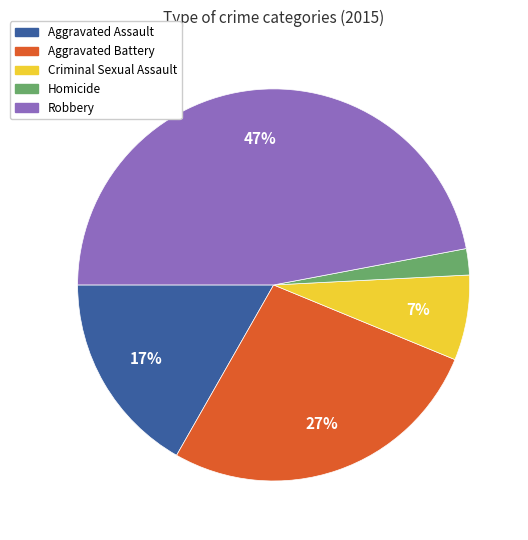

Rank the categories by value from highest to lowest.

Robbery, Aggravated Battery, Aggravated Assault, Criminal Sexual Assault, Homicide